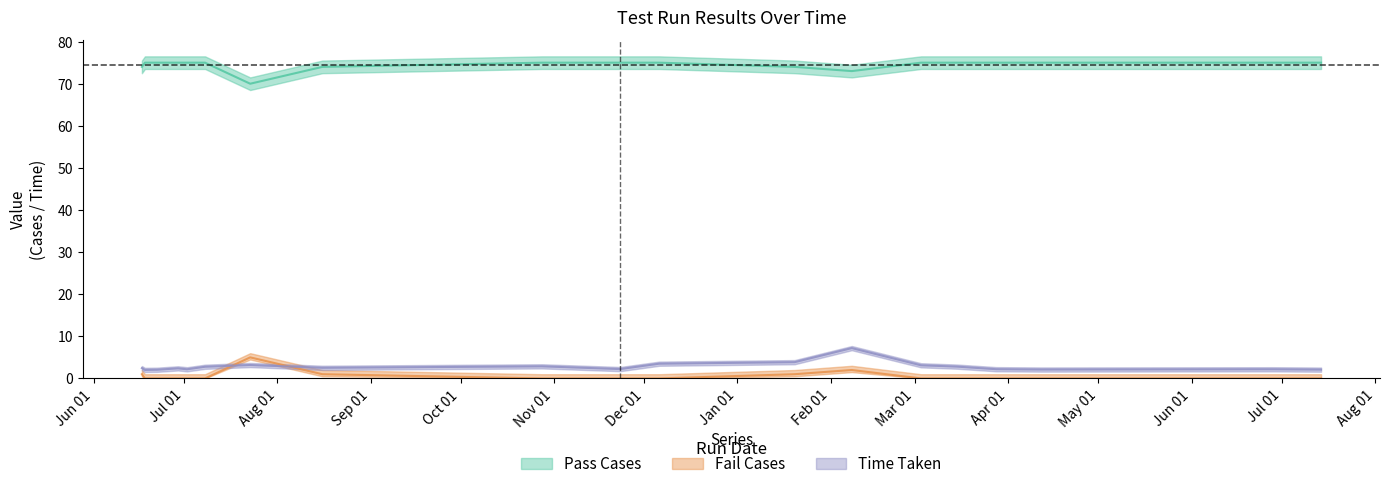

Which series has the largest total across all categories?

Pass Cases